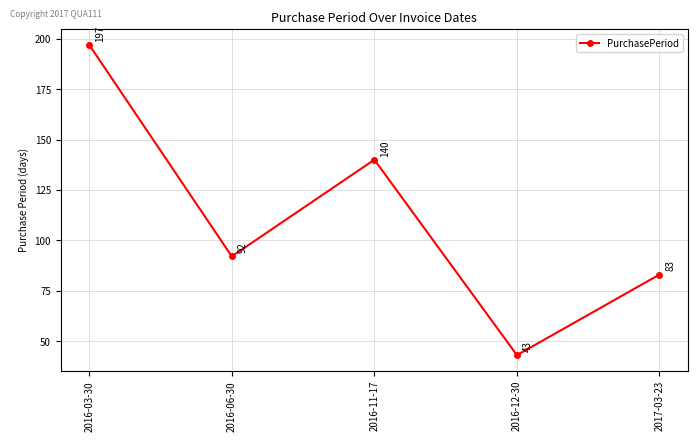

True or false: there are more than 0 points higher than both neighbors.

True